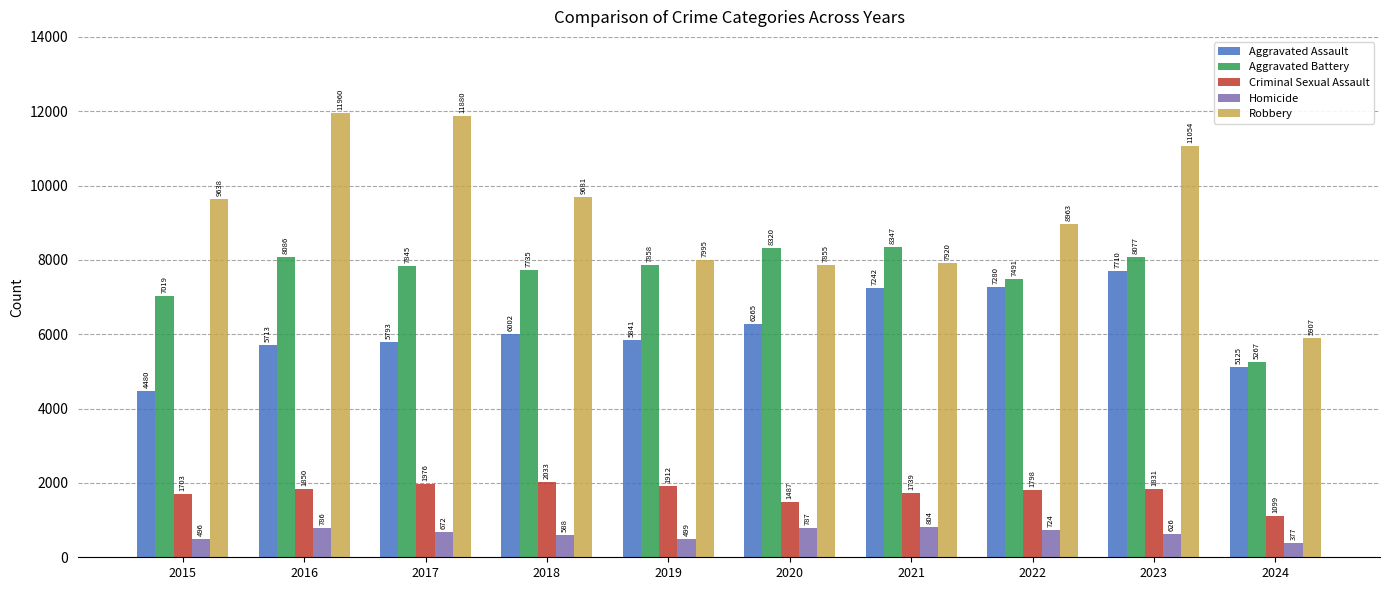

Rank the series at 2016 from lowest to highest value.

Homicide, Criminal Sexual Assault, Aggravated Assault, Aggravated Battery, Robbery